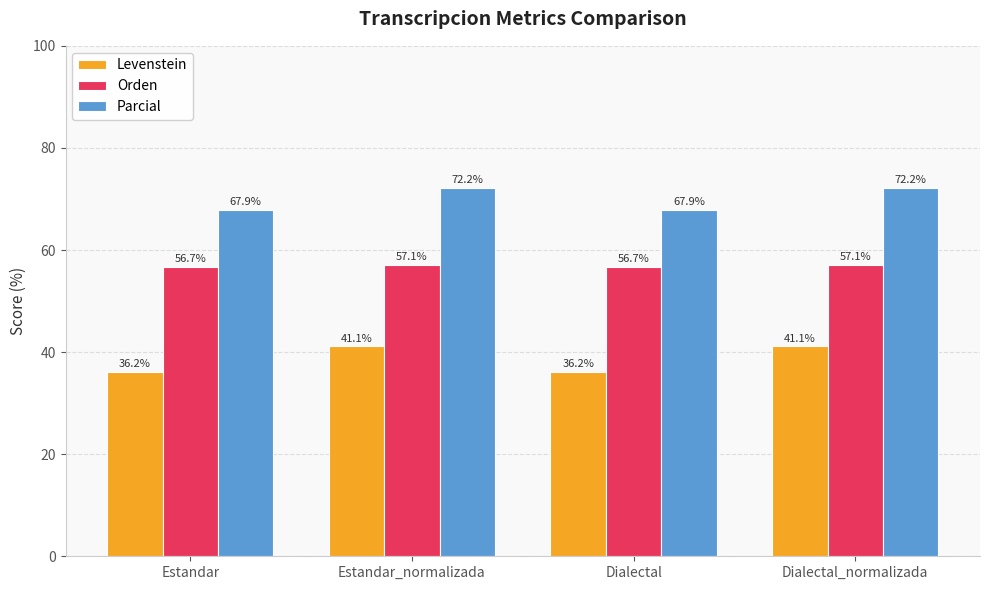

How many groups of bars are there?

4